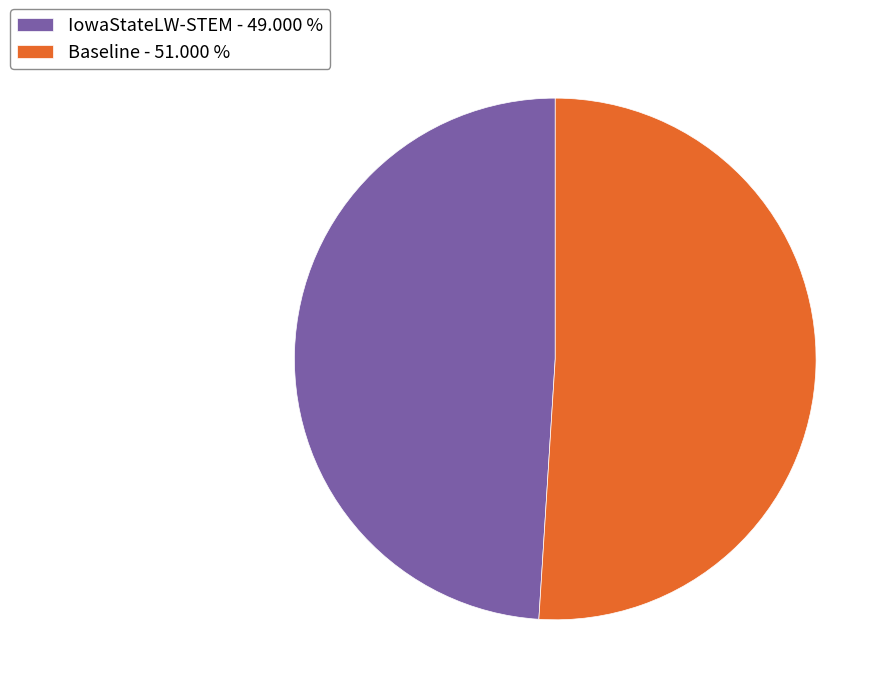

Does any single category account for the majority?

Yes